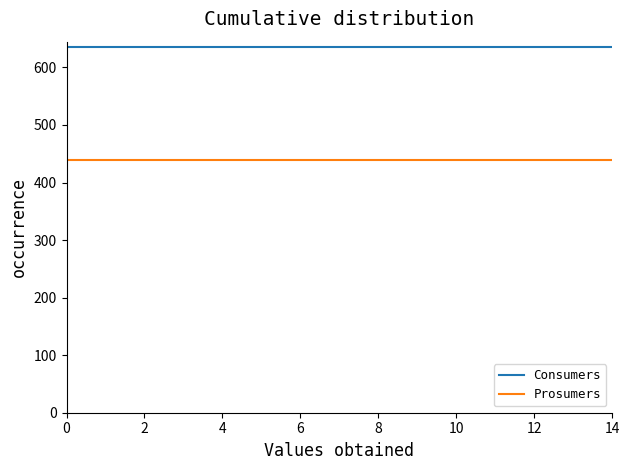

List the series in order of their peak value, highest first.

Consumers, Prosumers